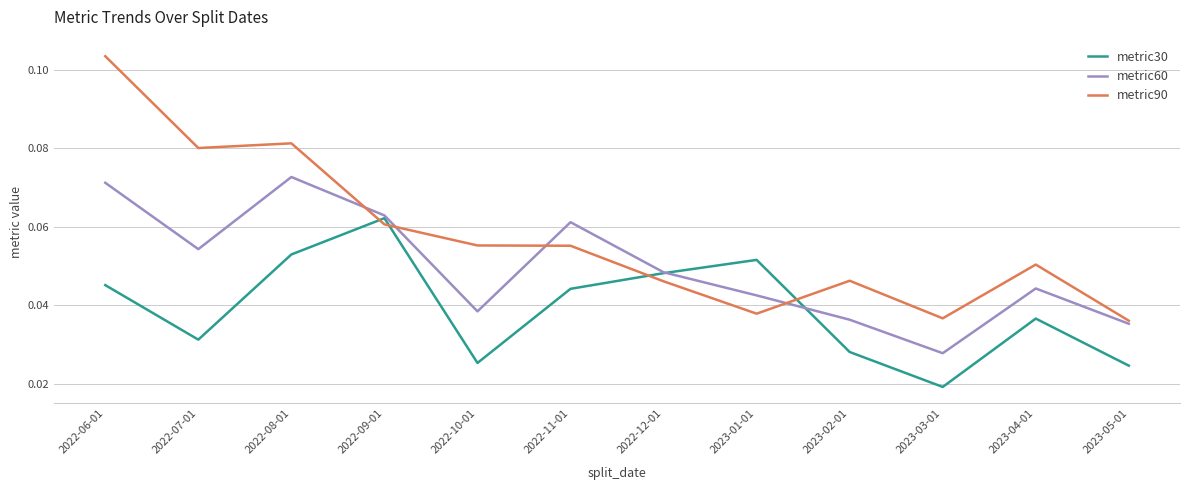

At which category does the chart reach its peak across all series?

2022-06-01